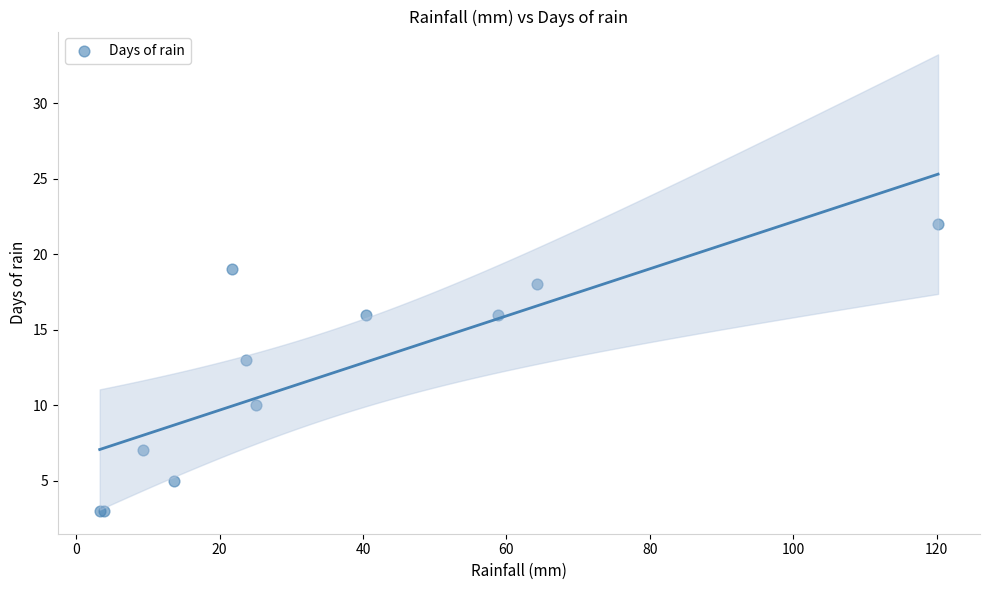

What Y value in the scatter plot is closest to 12?

13